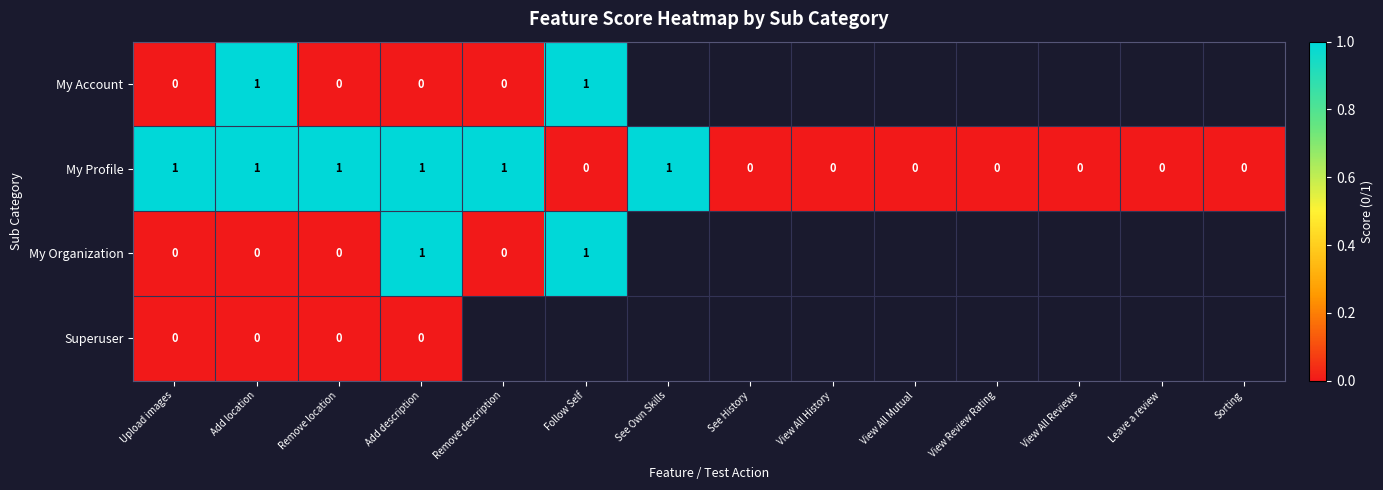

The My Account series shows 2 at Add location. True or false?

False